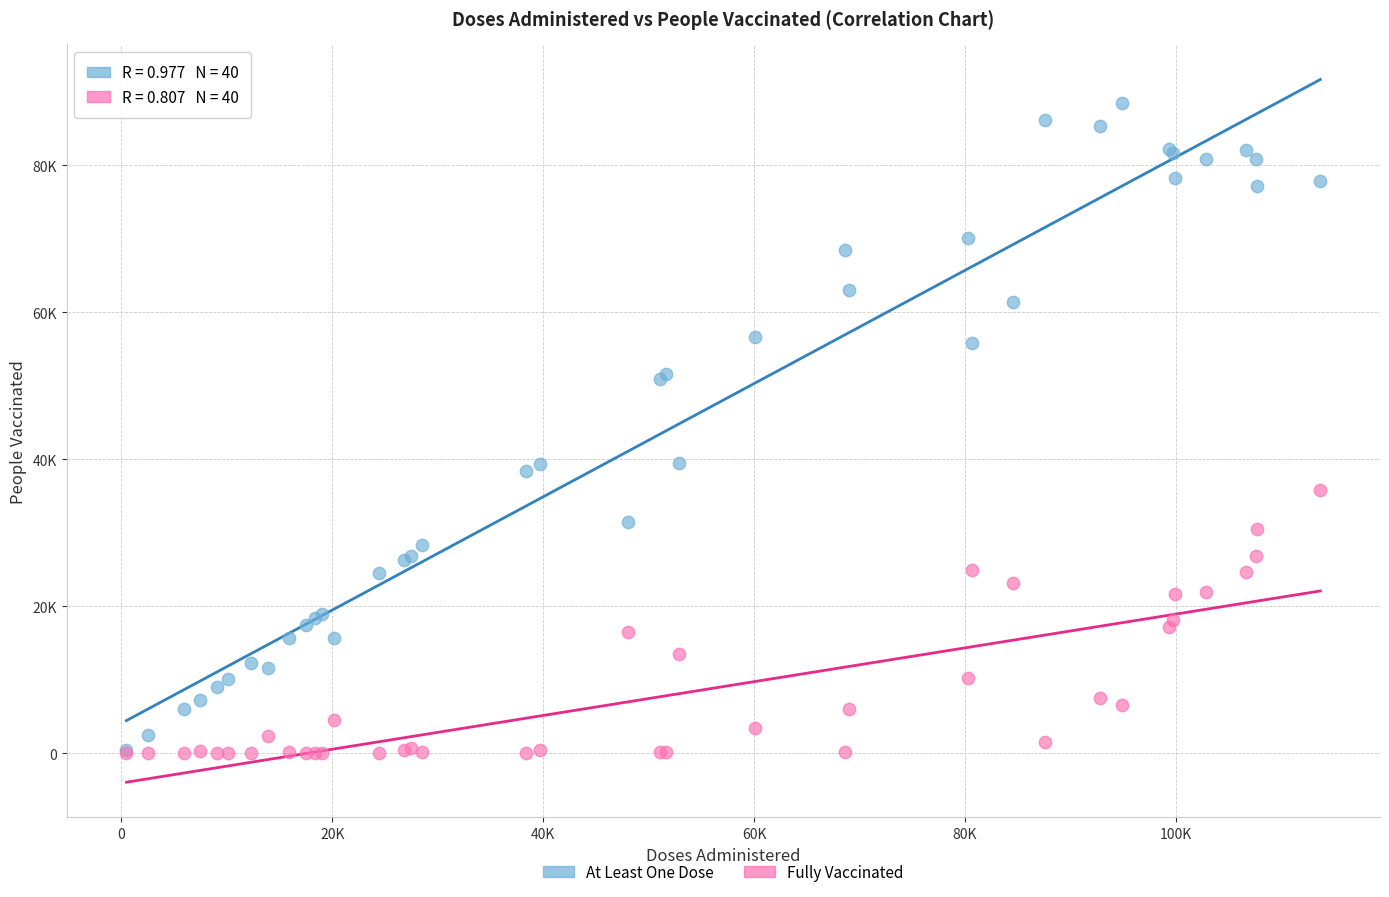

What are all the series names shown in the legend?

At Least One Dose, Fully Vaccinated